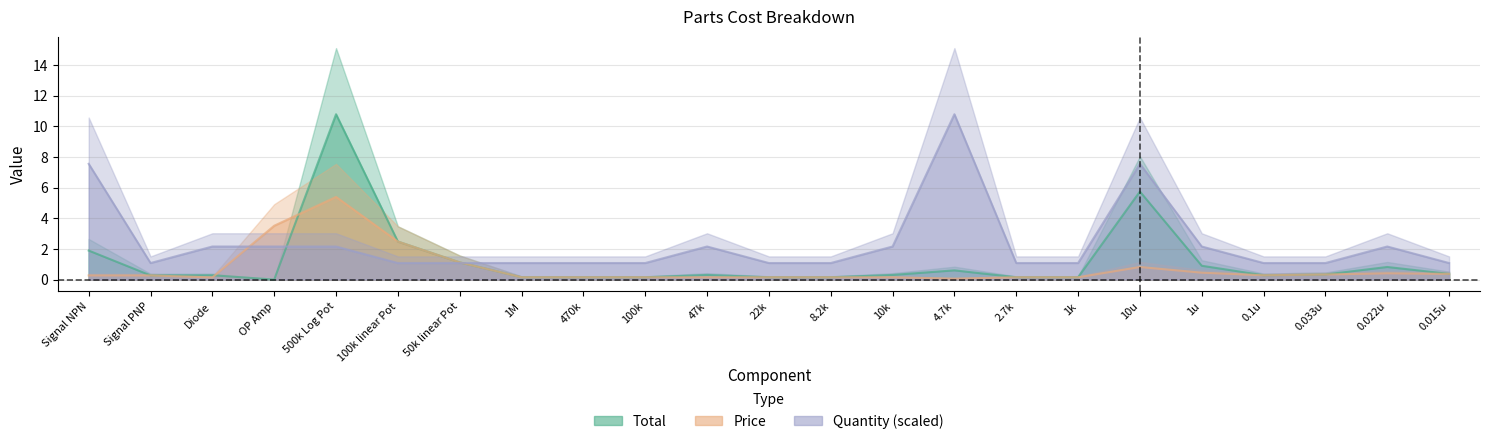

Where is Price nearest to the value 2?

100k linear Pot